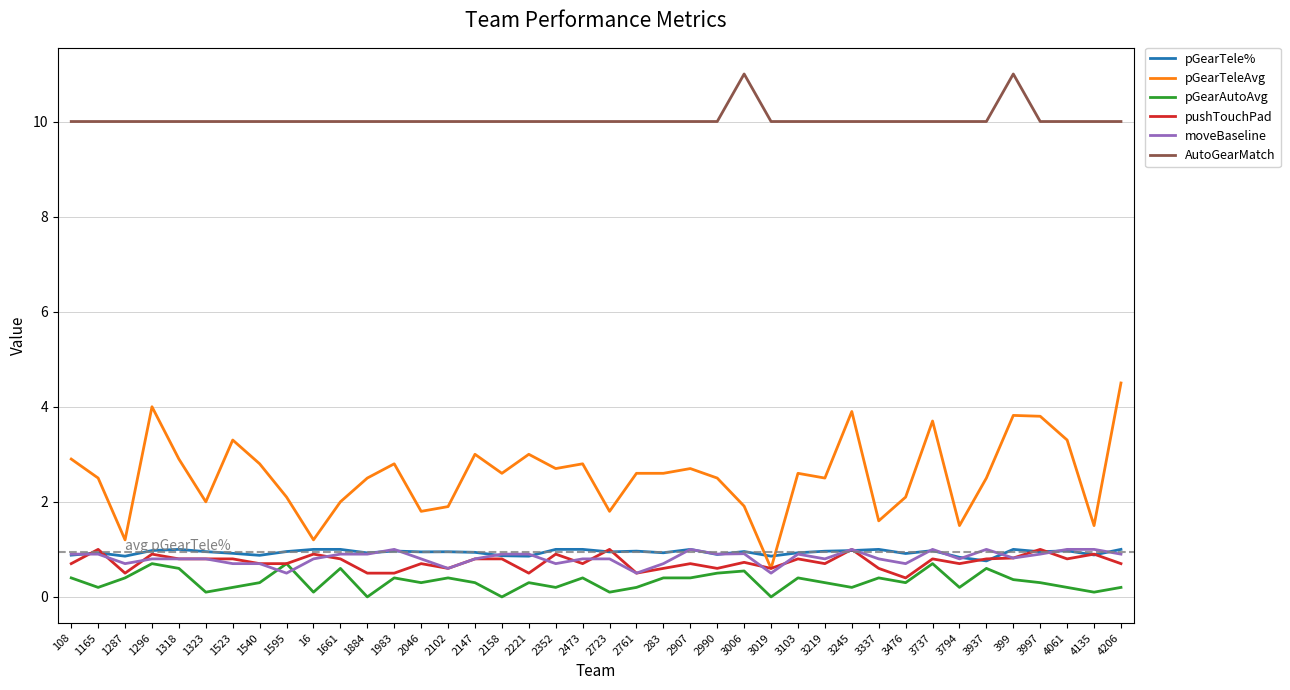

What is the greatest value displayed?

11.0